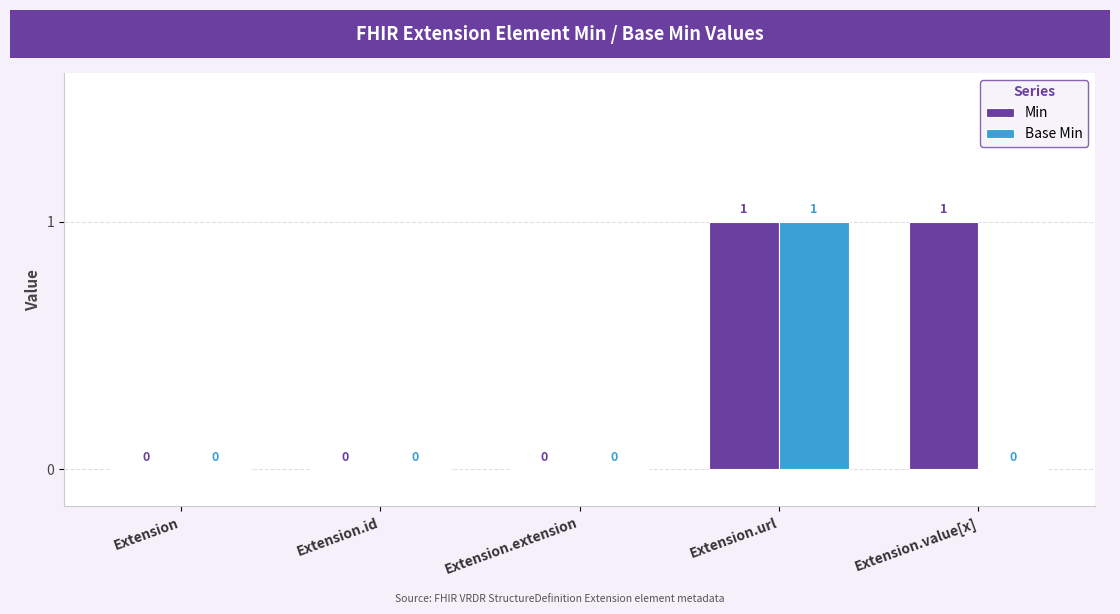

Is it true that Base Min equals 0 at Extension.extension?

True